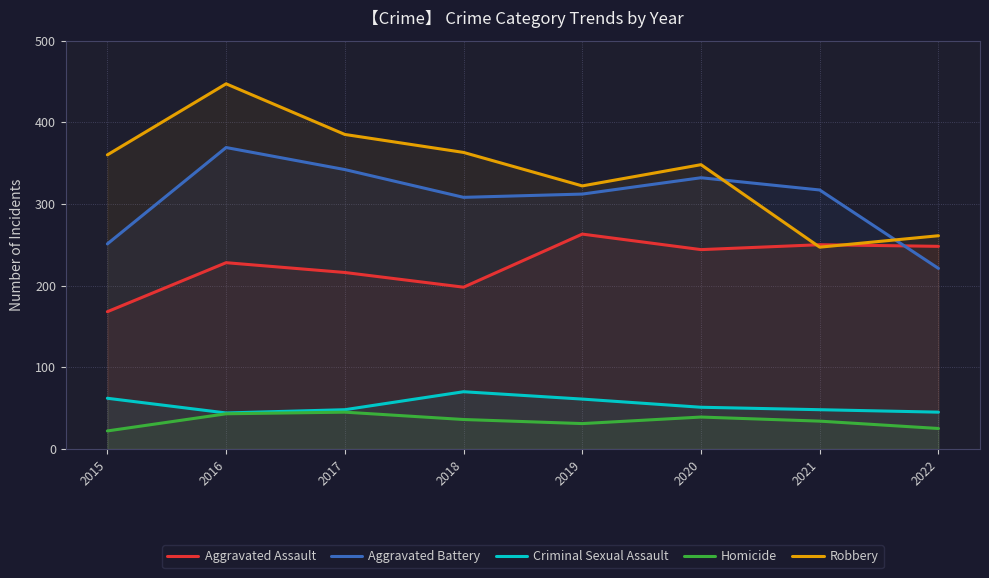

What are all the series names shown in the legend?

Aggravated Assault, Aggravated Battery, Criminal Sexual Assault, Homicide, Robbery